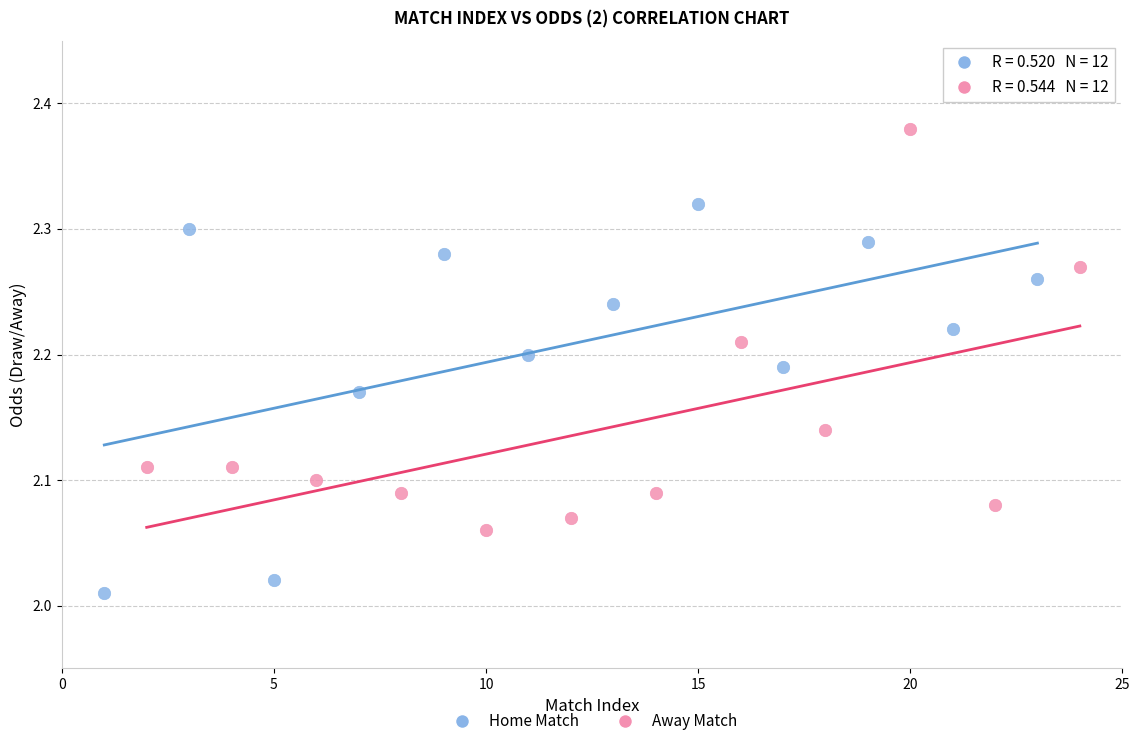

Which series reaches the maximum Y coordinate?

Away Match